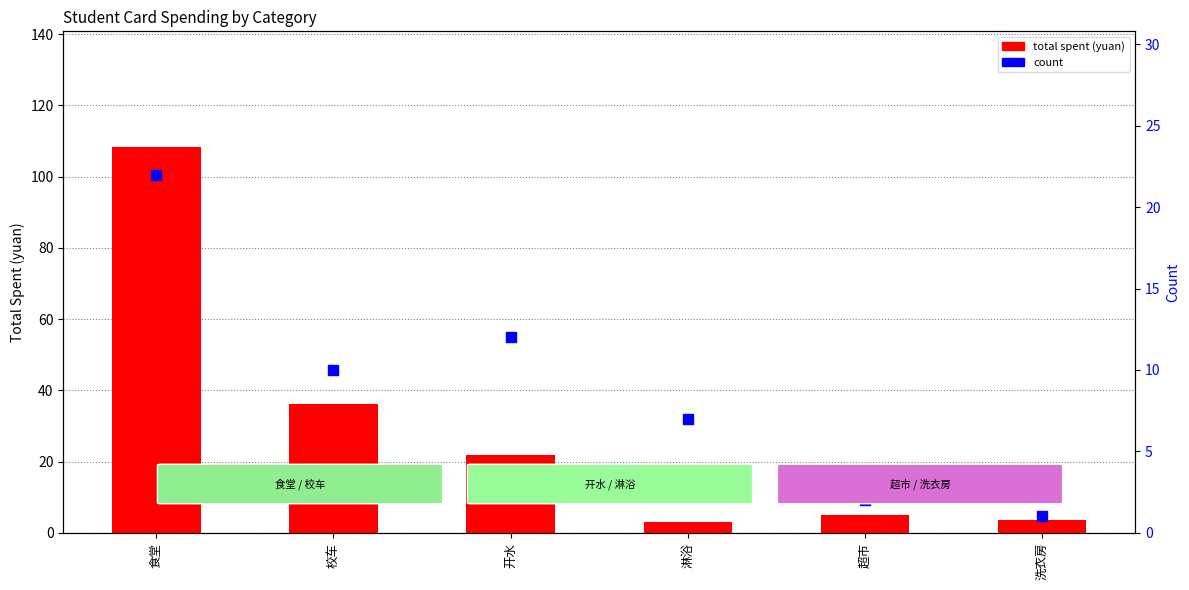

What are all the series names shown in the legend?

total spent, count